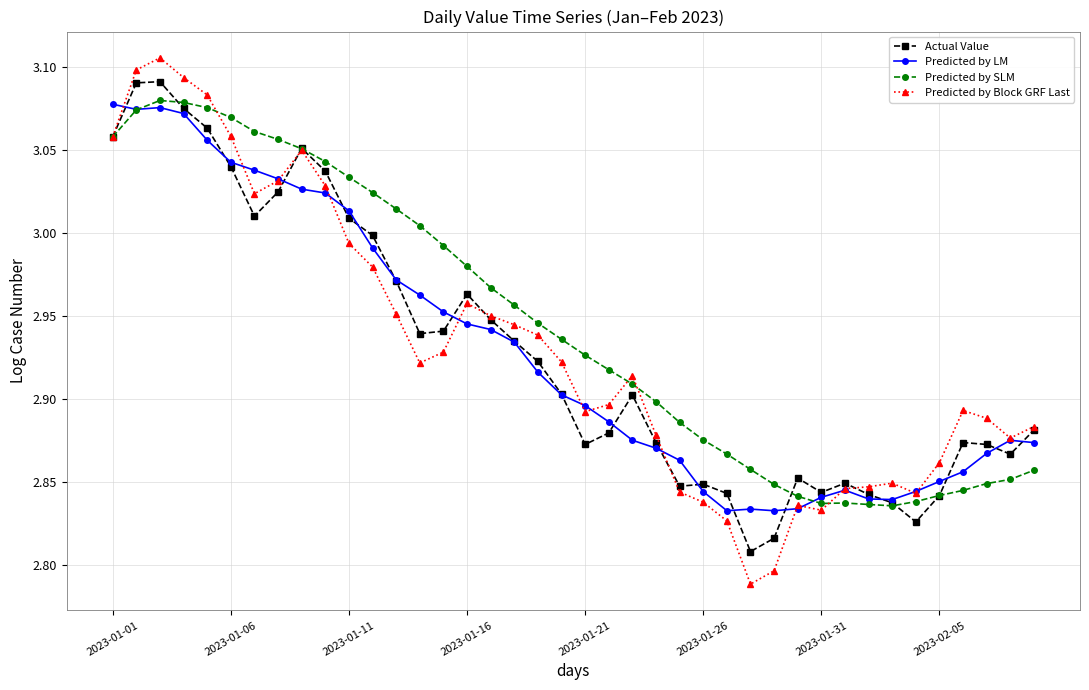

Which series has the largest range (max minus min)?

Predicted by Block GRF Last